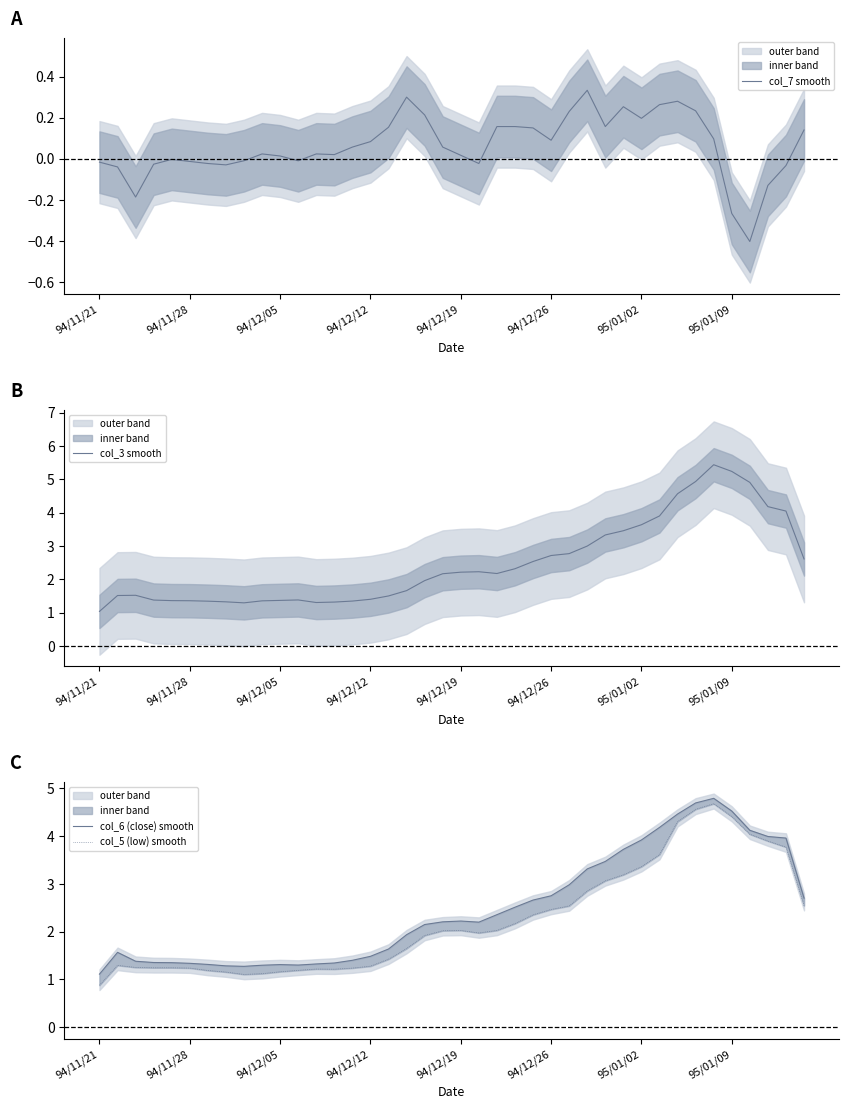

At which label is col_3 smooth closest to 3?

27